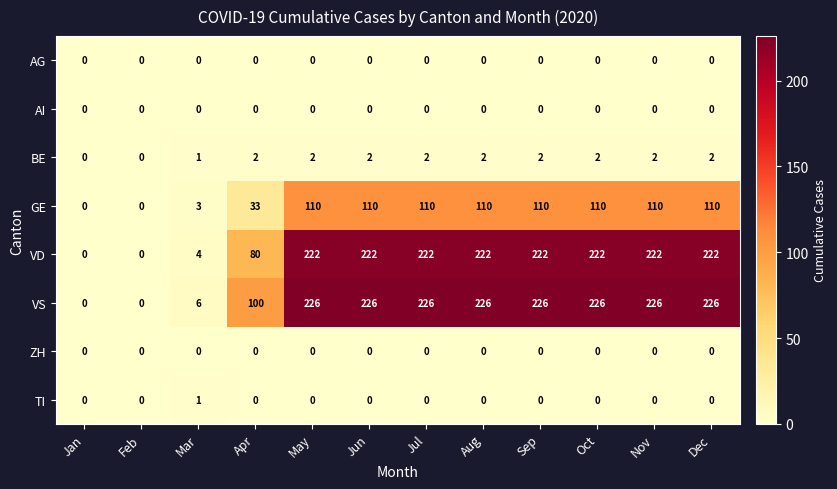

Between Apr and Aug, which series saw the biggest shift?

VD